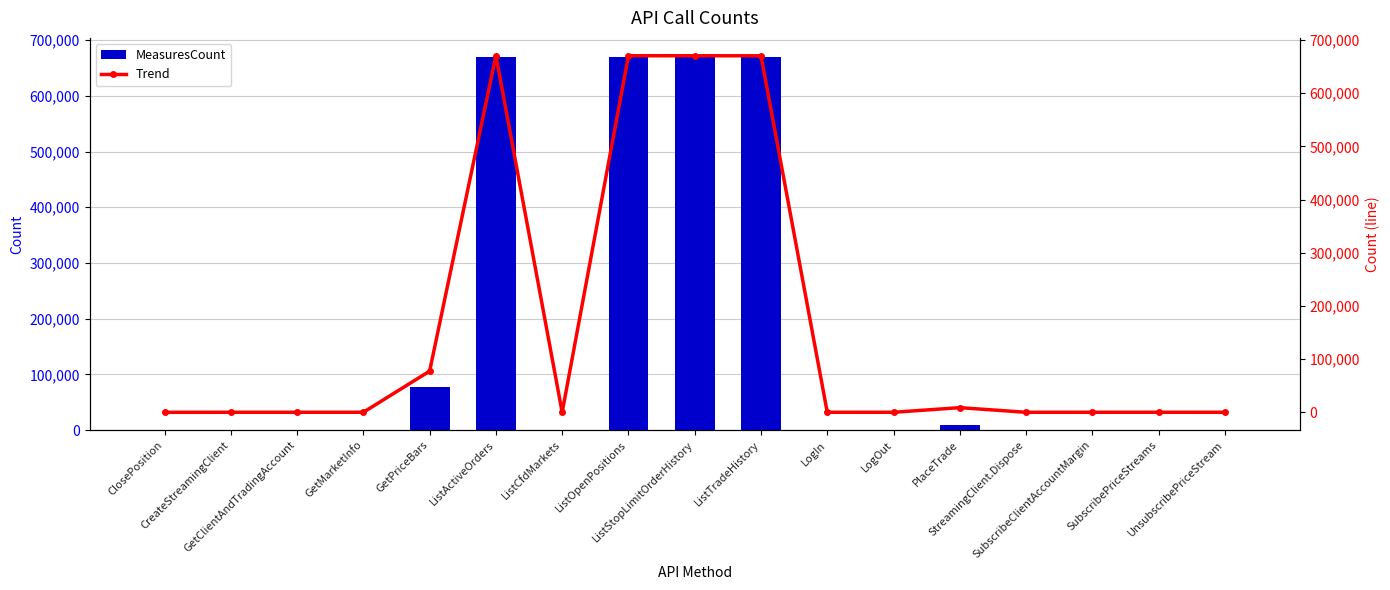

Reading left to right, transcribe all the data shown in this chart.

MeasuresCount: 1	103	103	127	77460	670514	6	670526	670462	670415	103	83	8797	84	101	143	63
Trend: 1	103	103	127	77460	670514	6	670526	670462	670415	103	83	8797	84	101	143	63